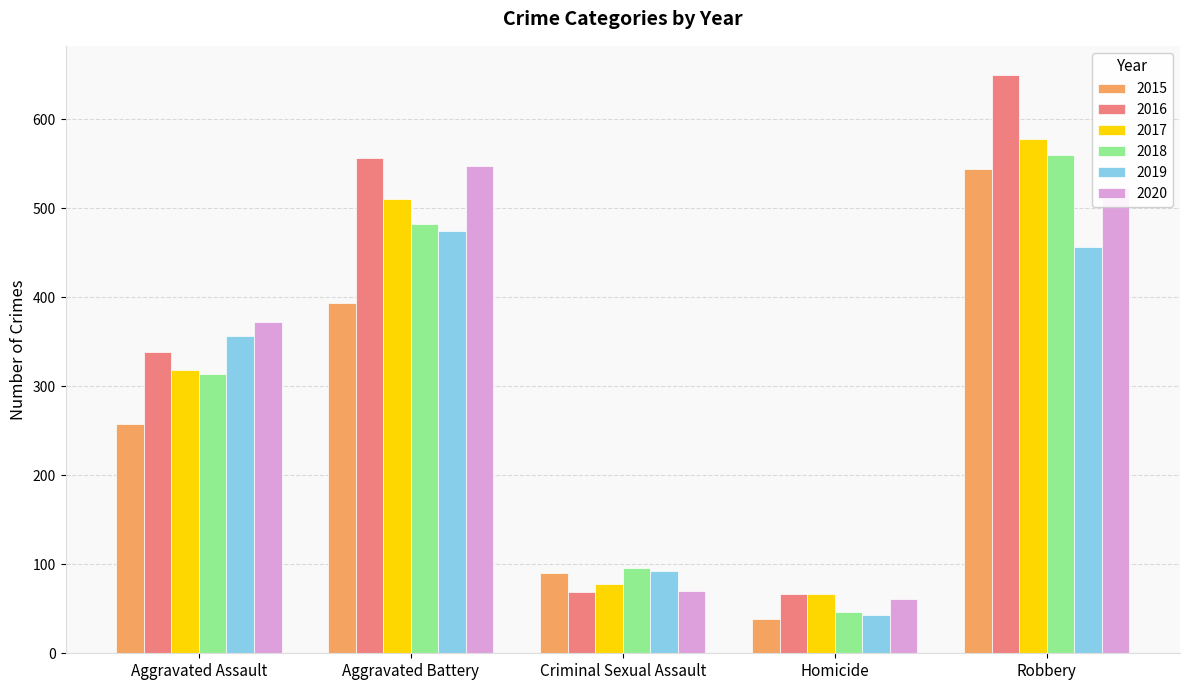

What is the maximum value shown in the chart?

650